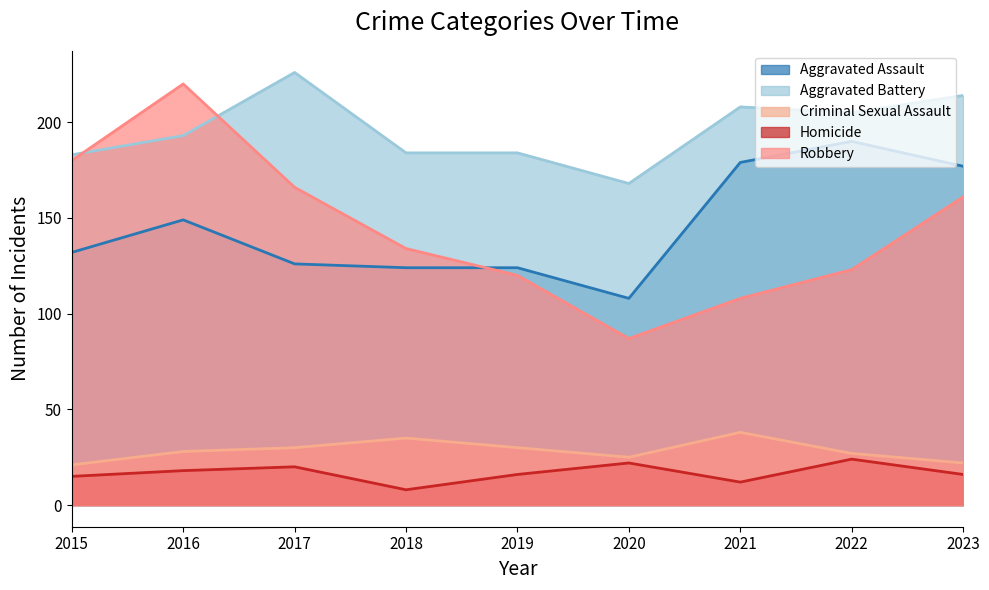

Where is the first local maximum for Criminal Sexual Assault?

2018